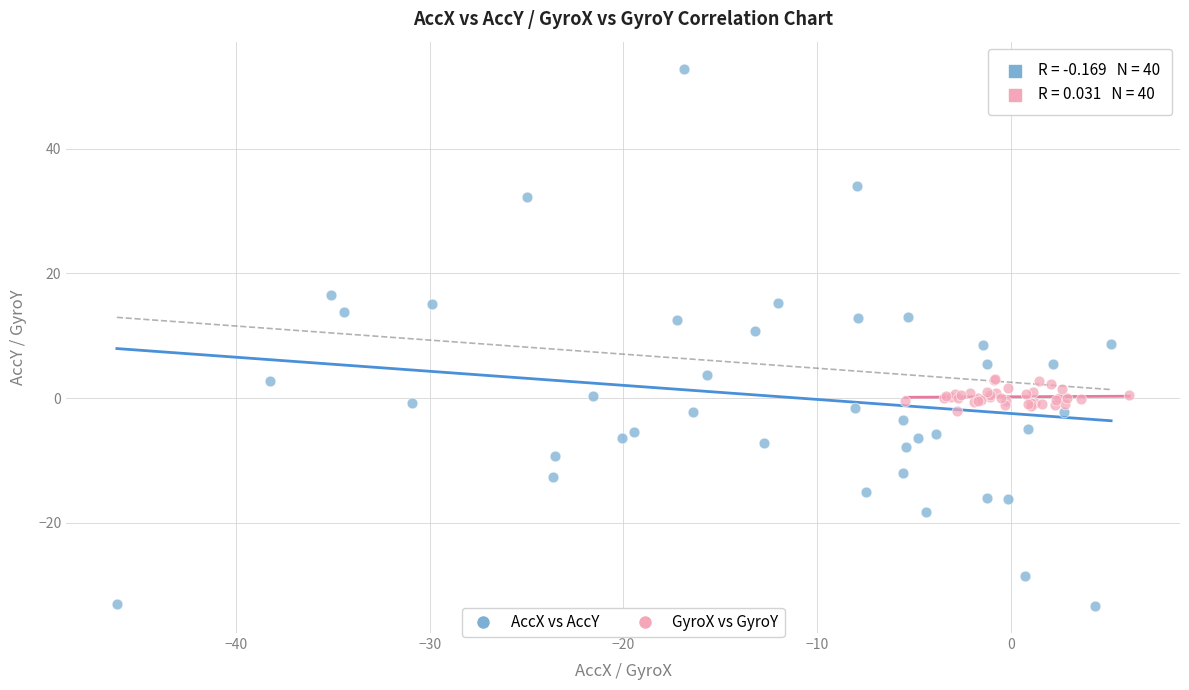

Which series contains the highest Y value?

AccX vs AccY